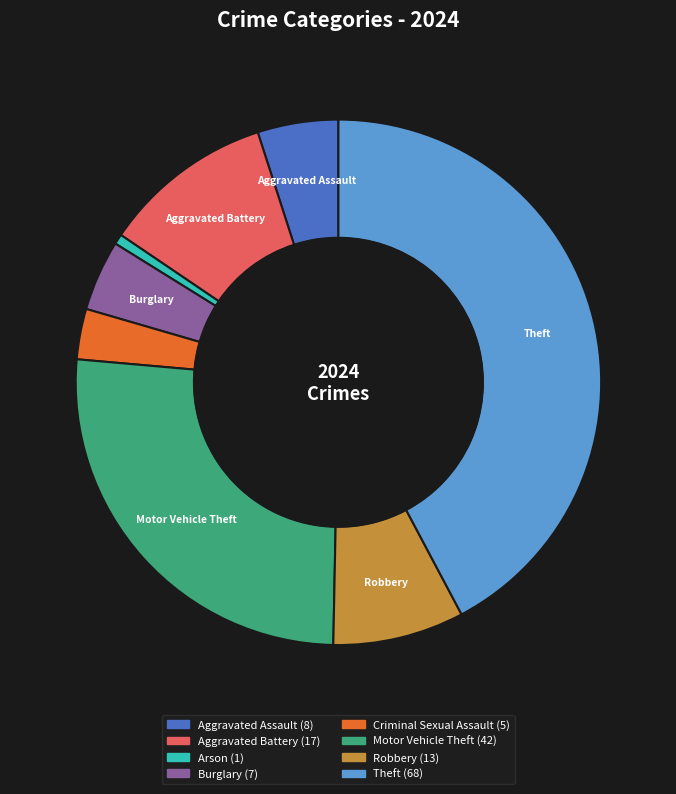

Is there any slice that represents more than half of the pie?

No